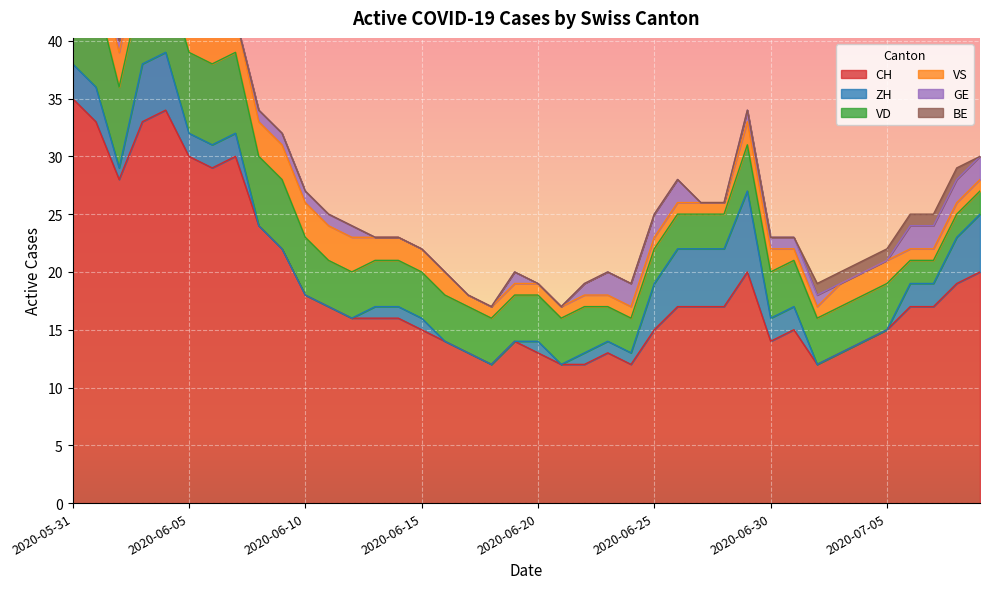

Between 2020-06-01 and 2020-06-09, which series saw the biggest shift?

CH